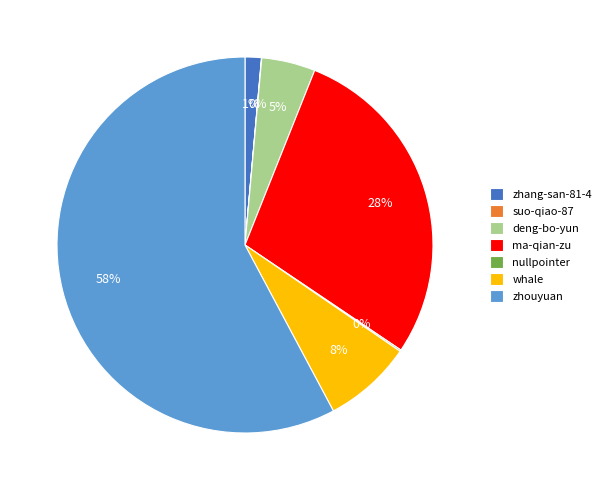

To the nearest percent, what is the difference between the largest and smallest slice percentages?

58%